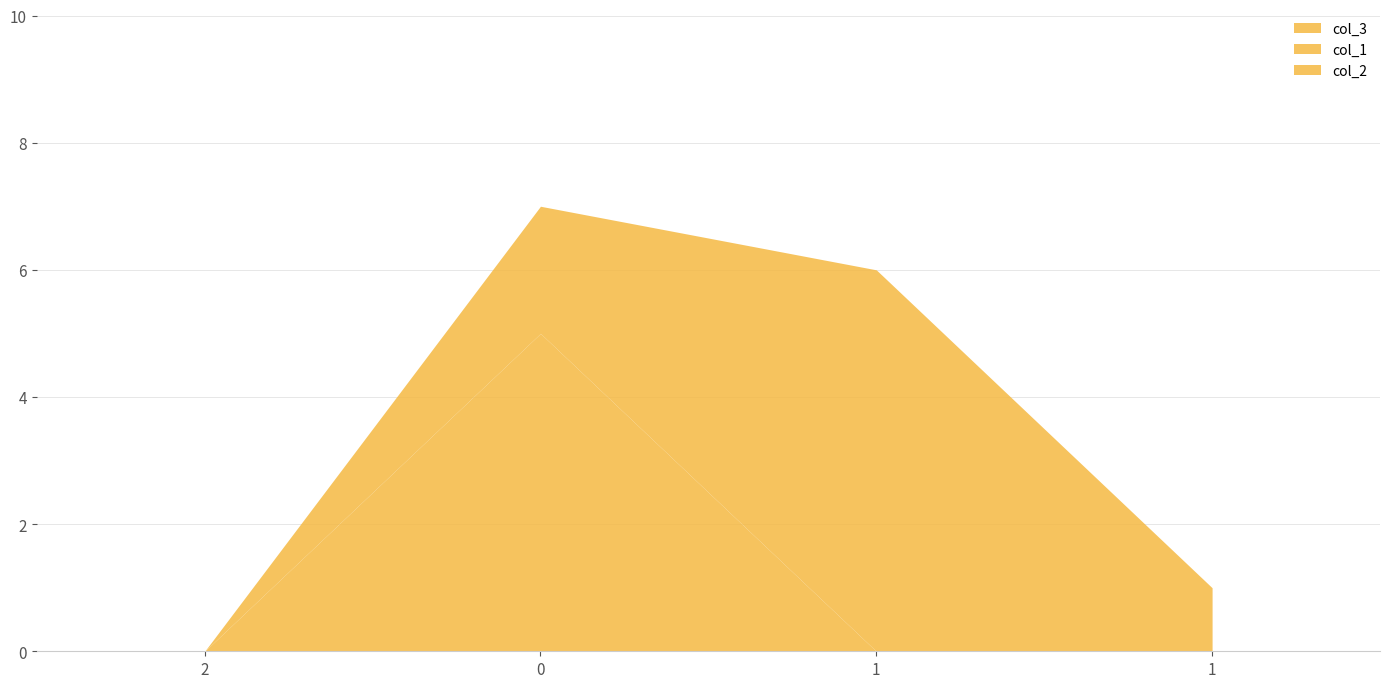

How many lines are shown in the chart?

3